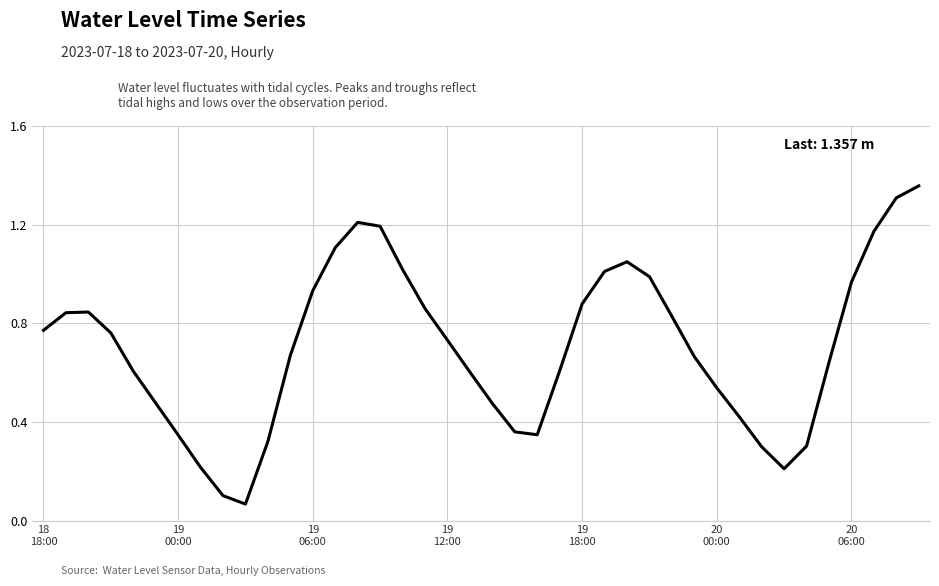

Reading right to left, list all the values displayed in this chart.

1.4	1.3	1.2	1.0	0.6	0.3	0.2	0.3	0.4	0.5	0.7	0.8	1.0	1.0	1.0	0.9	0.6	0.3	0.4	0.5	0.6	0.7	0.9	1.0	1.2	1.2	1.1	0.9	0.7	0.3	0.1	0.1	0.2	0.3	0.5	0.6	0.8	0.8	0.8	0.8